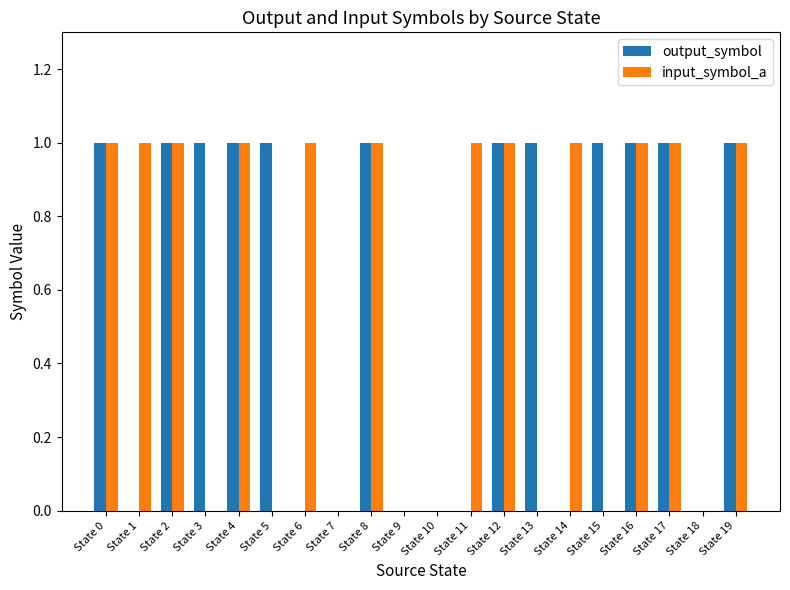

What is the total value across all series at State 15?

1